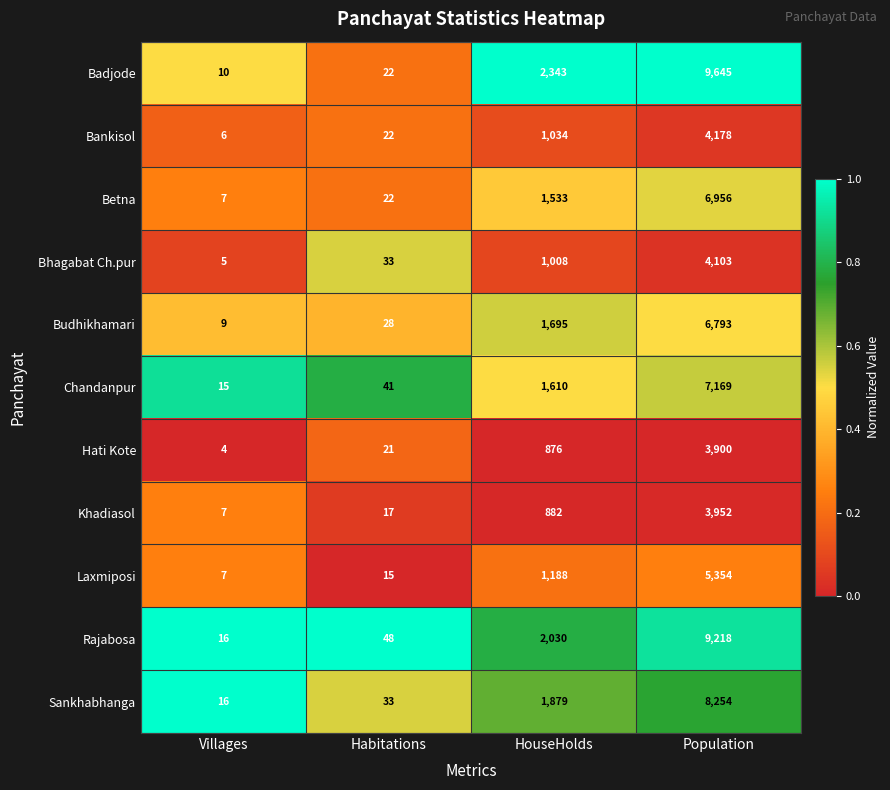

Where is Sankhabhanga nearest to the value 4135?

HouseHolds